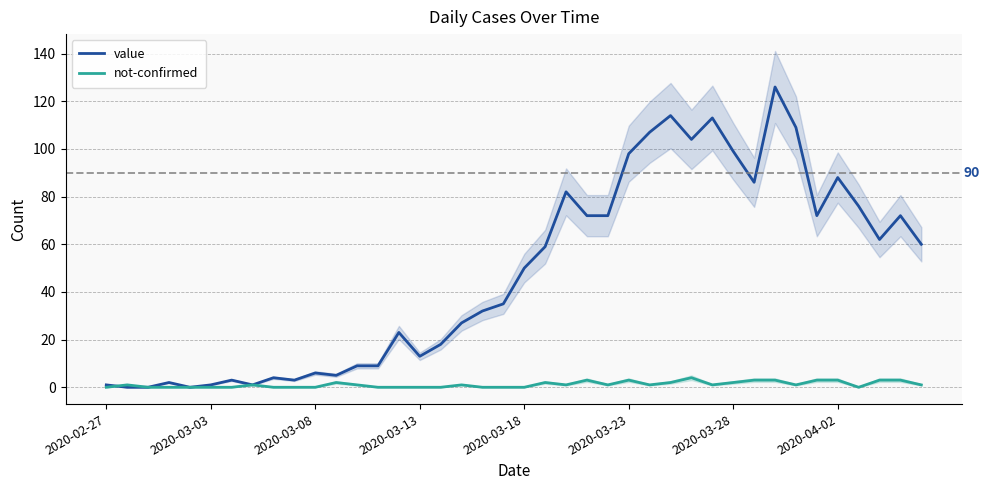

At how many categories does at least one series exceed 4?

30